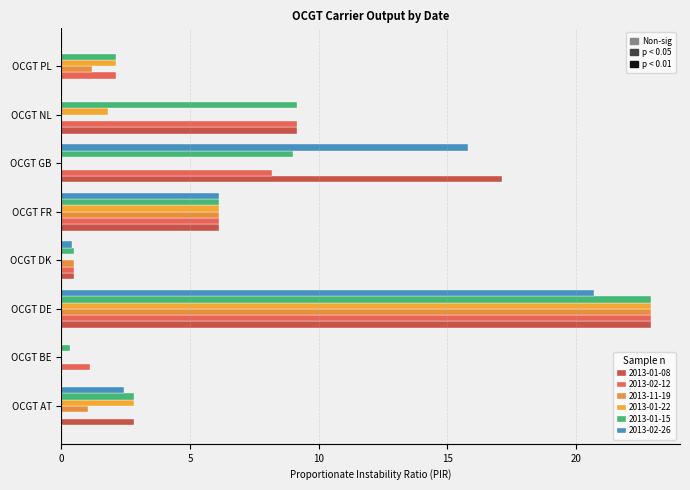

Count the number of categories in the chart.

8